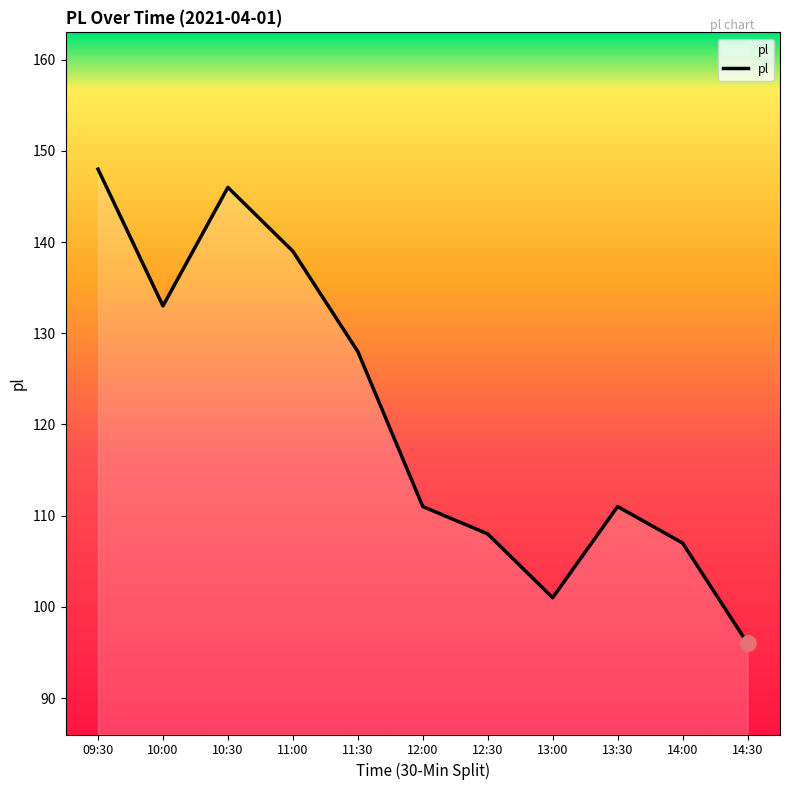

What is the ratio of the value at 14:30 to the value at 11:00?

0.7